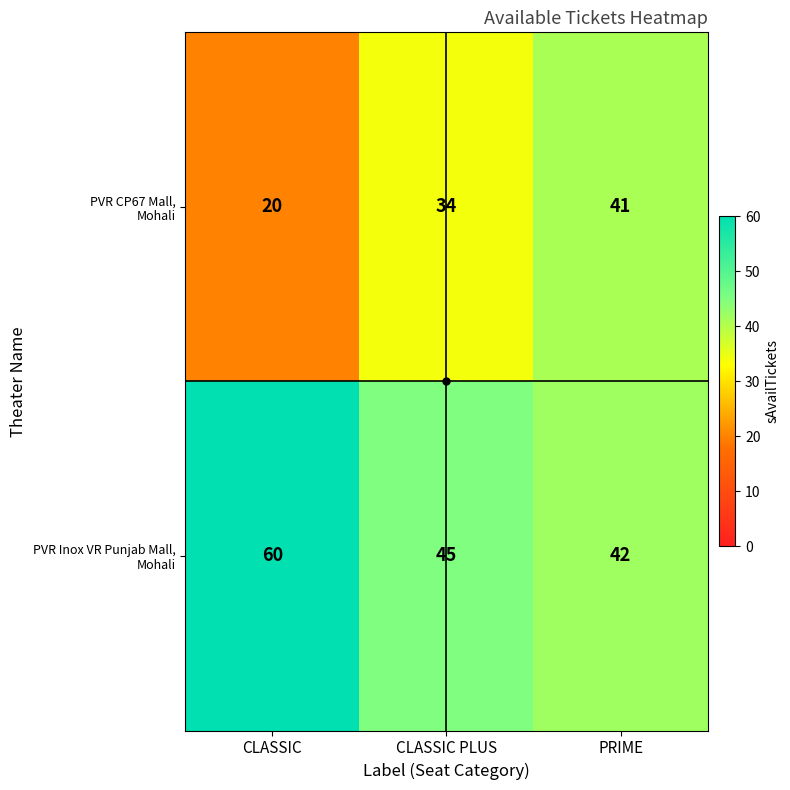

Which label corresponds to the largest value in the chart?

CLASSIC